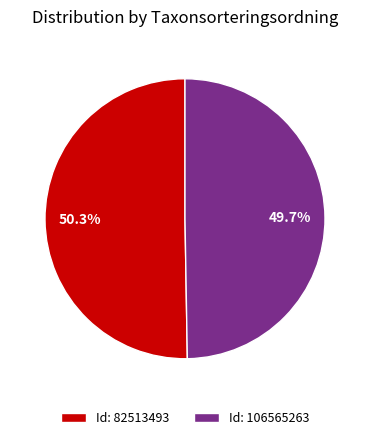

What is the smallest slice in the pie chart?

Id: 106565263